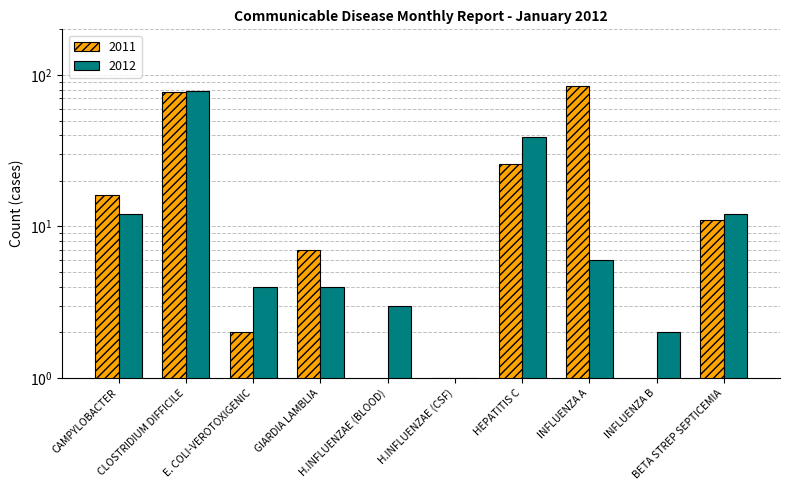

What are all the series names shown in the legend?

2011, 2012